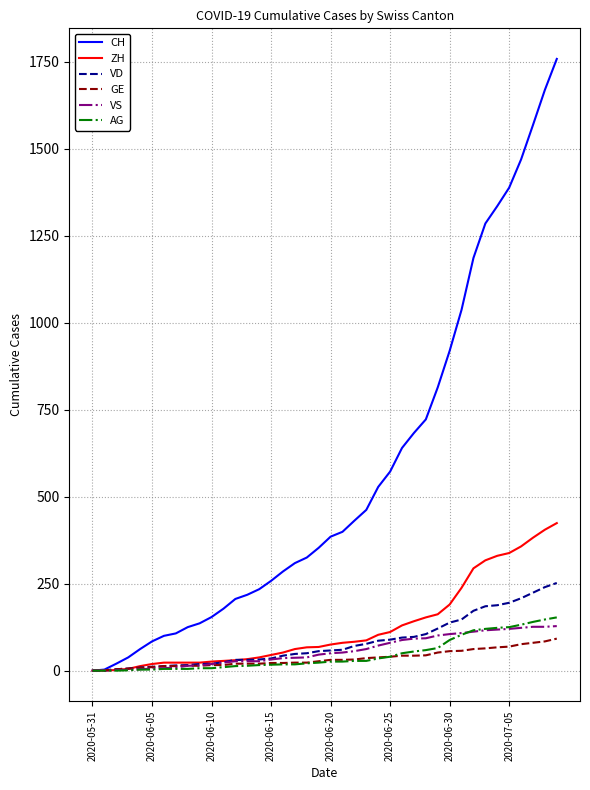

Which series has the largest total across all categories?

CH